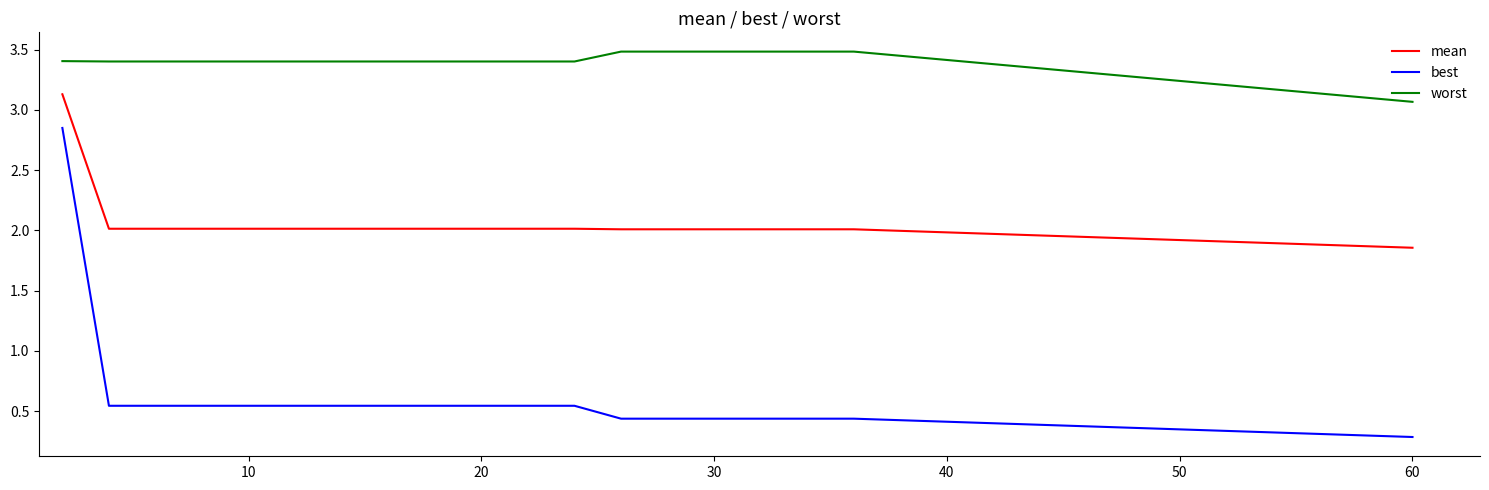

List the series in order of their peak value, highest first.

worst, mean, best